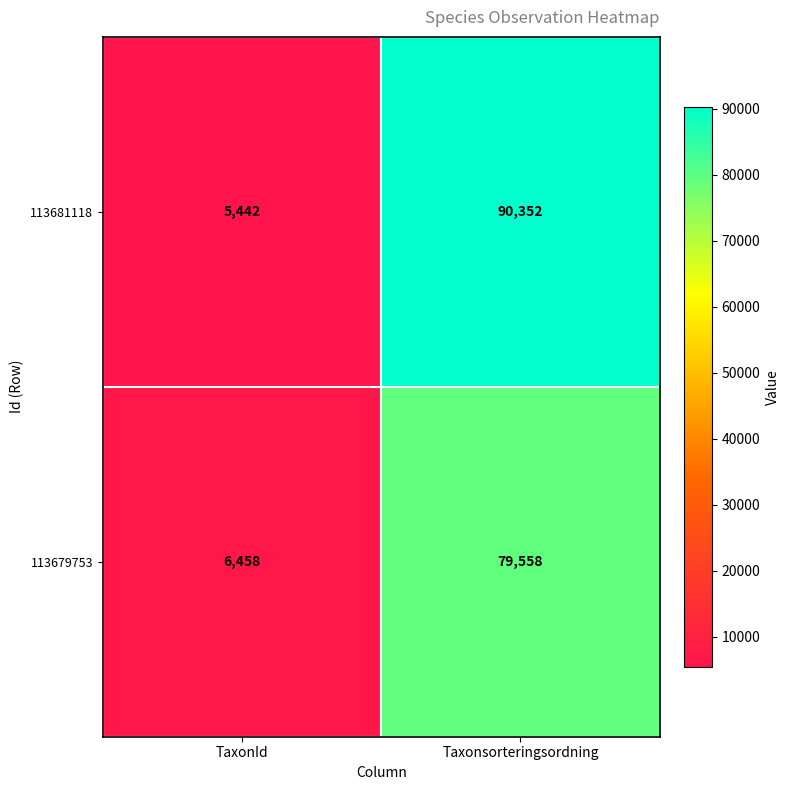

List the series in order of their peak value, lowest first.

113679753, 113681118